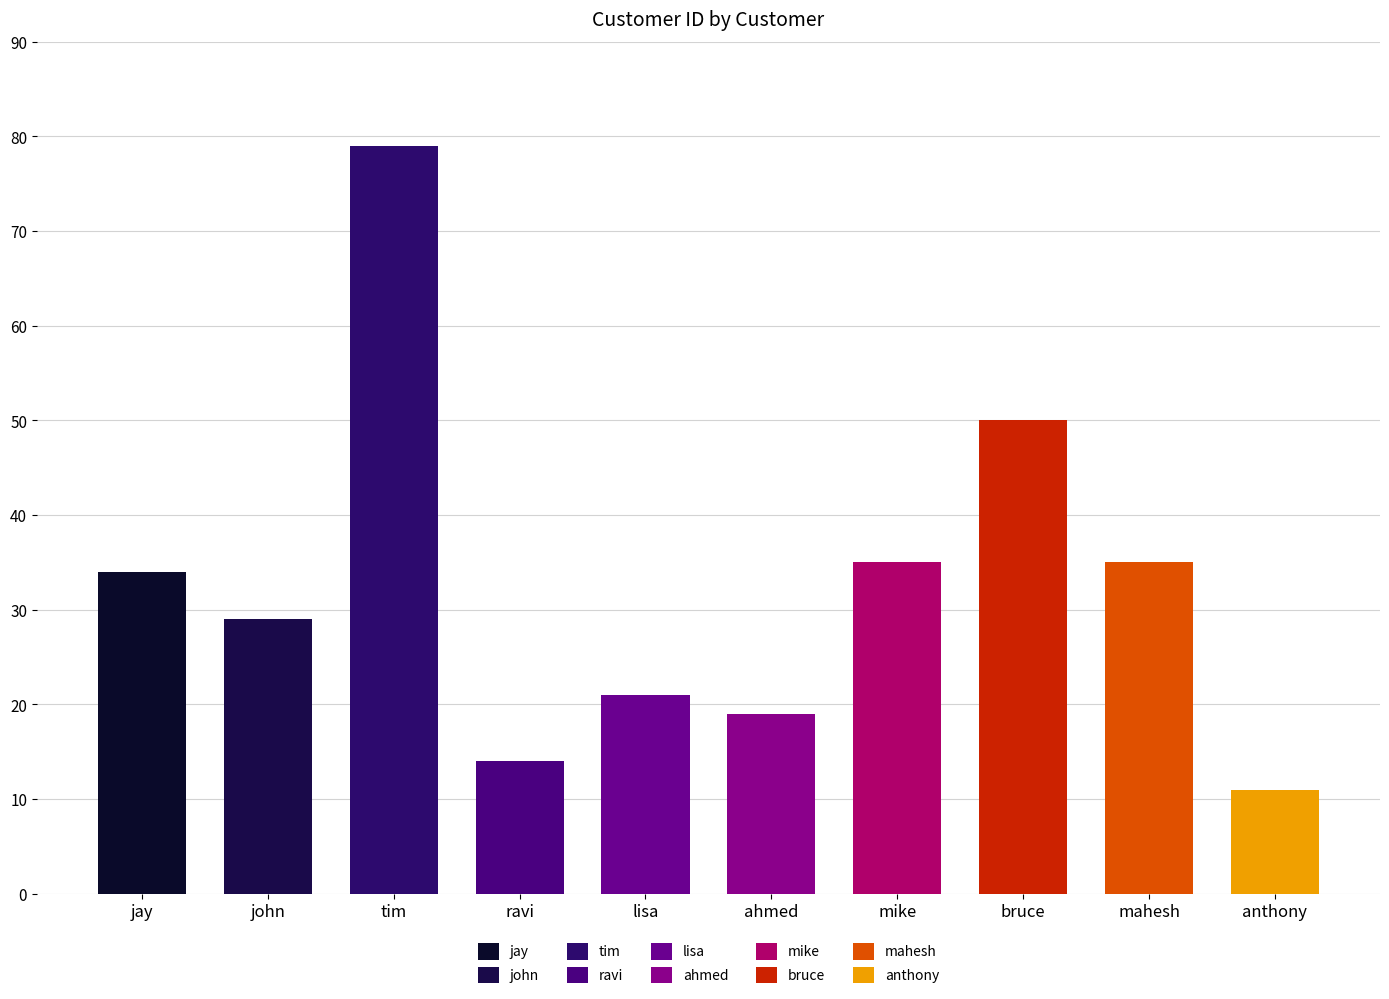

Reading left to right, transcribe all the data shown in this chart.

jay=34	john=29	tim=79	ravi=14	lisa=21	ahmed=19	mike=35	bruce=50	mahesh=35	anthony=11